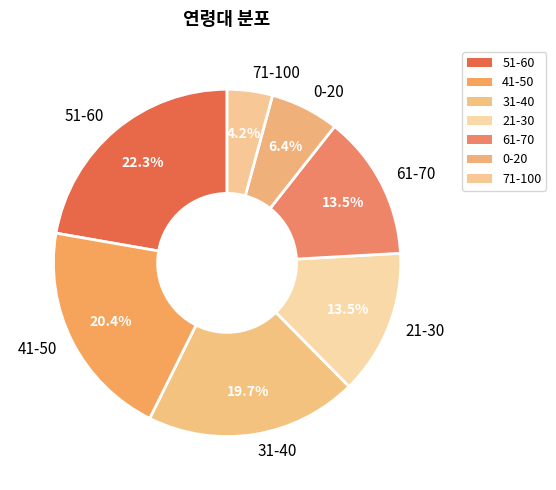

Between 41-50 and 21-30, which is larger?

41-50